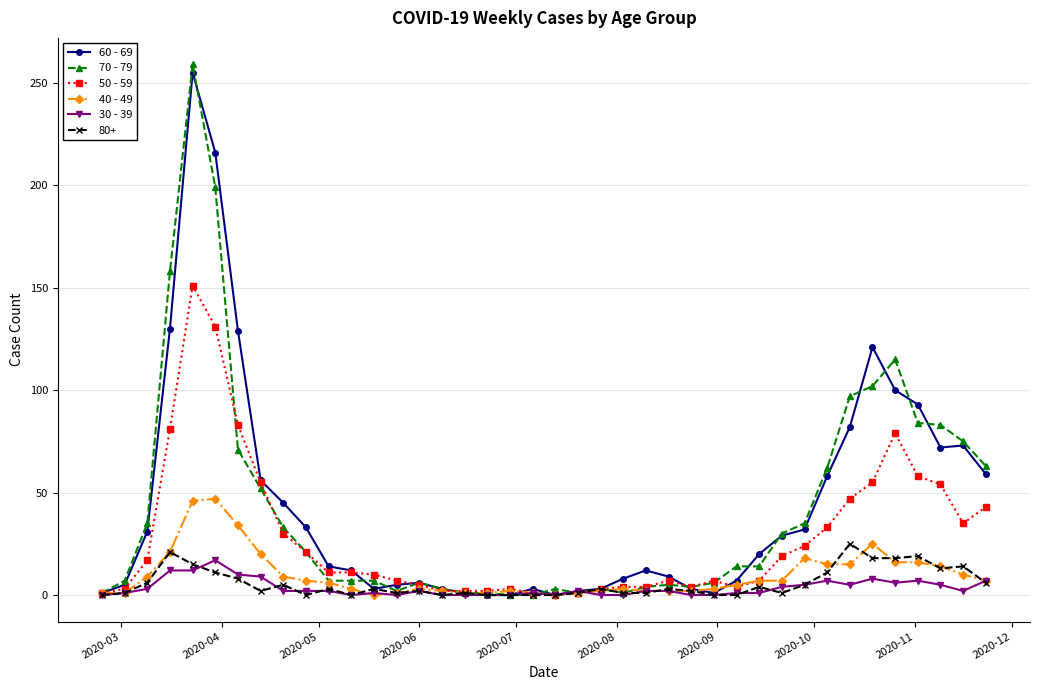

Which series has the largest range (max minus min)?

70 - 79